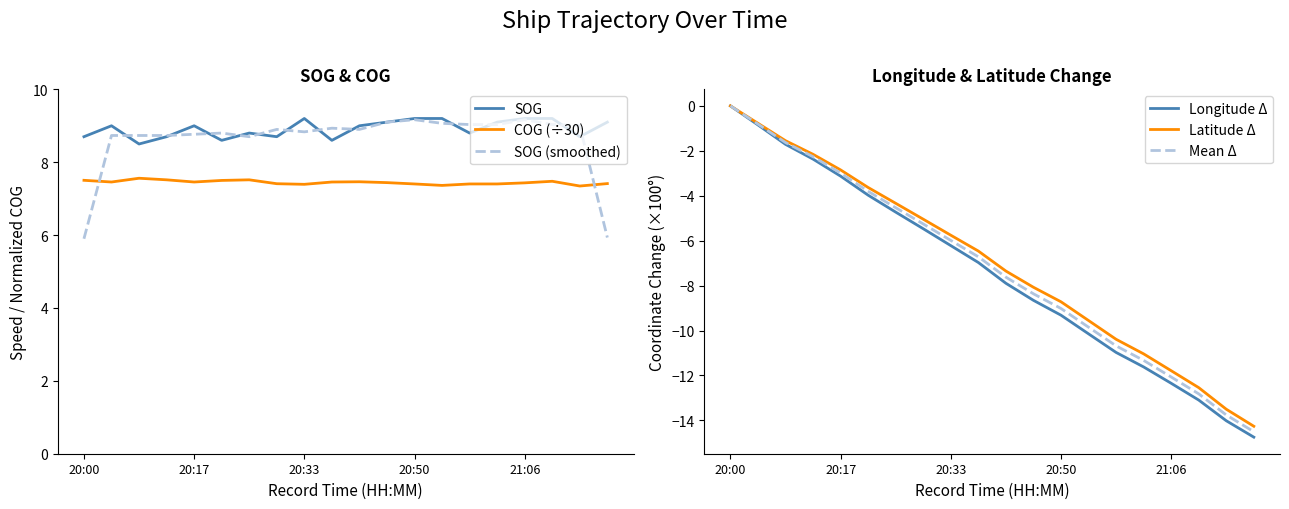

What is the maximum value for SOG (smoothed)?

9.2